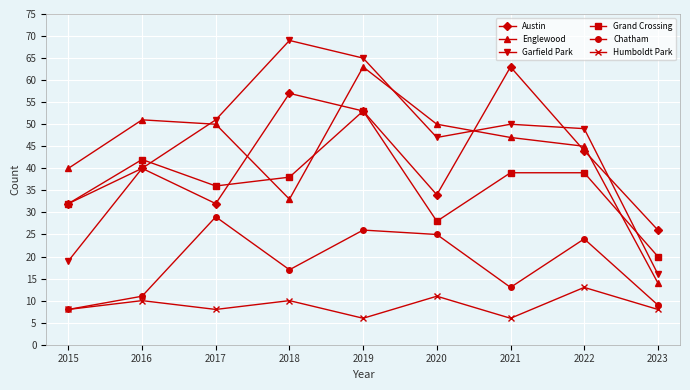

Count the number of data series in this chart.

6